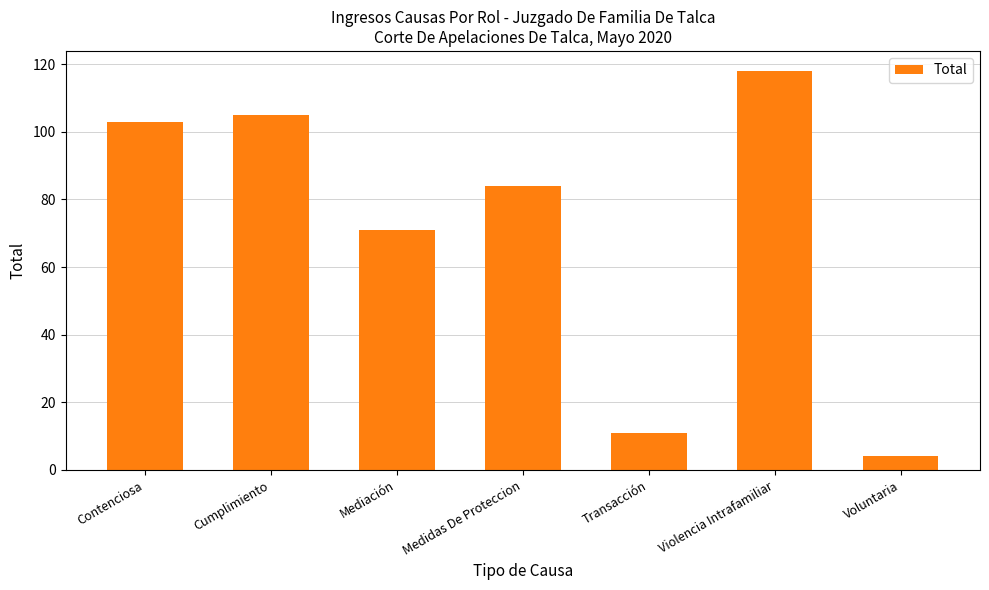

Does the chart contain stacked bars?

No